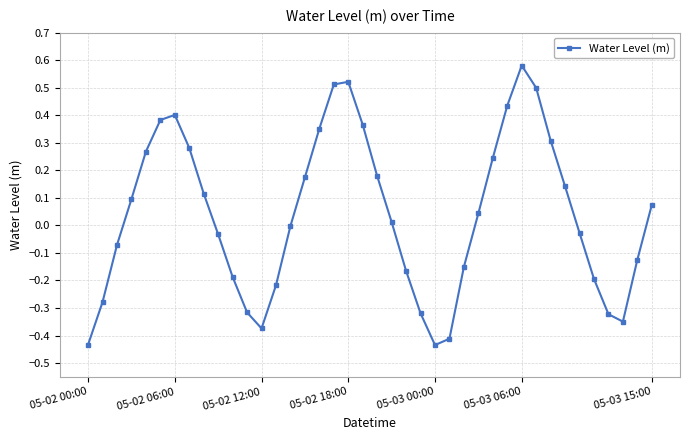

What is the difference between the maximum and minimum values?

1.0